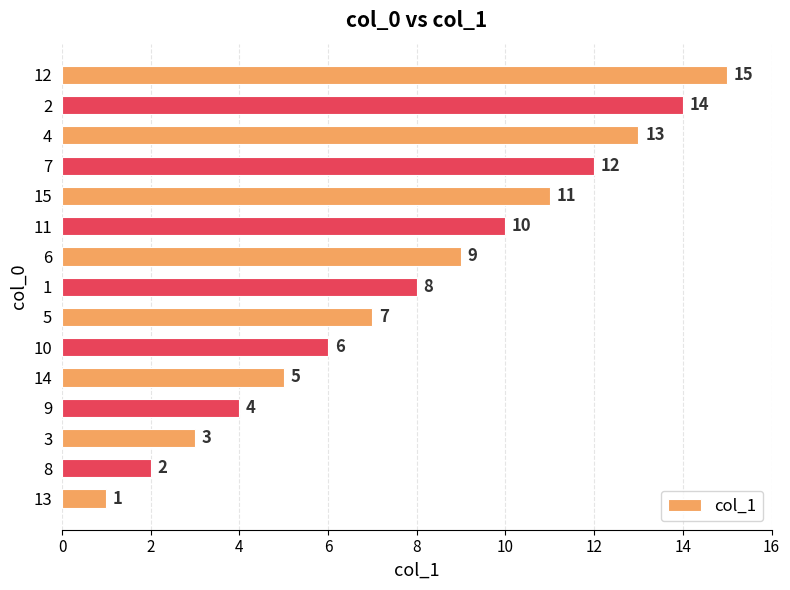

What is the approximate value at 12, to the nearest 10?

20